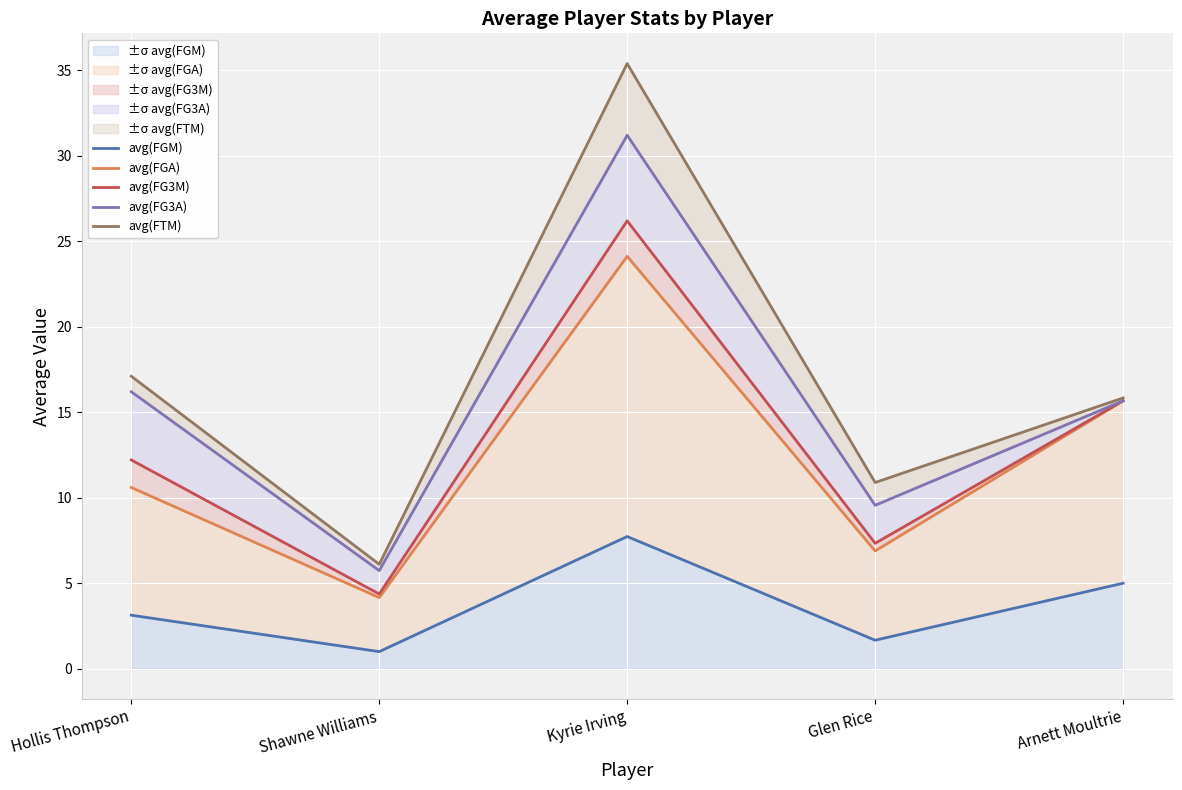

At which category does avg(FGM) reach its first local valley?

Shawne Williams